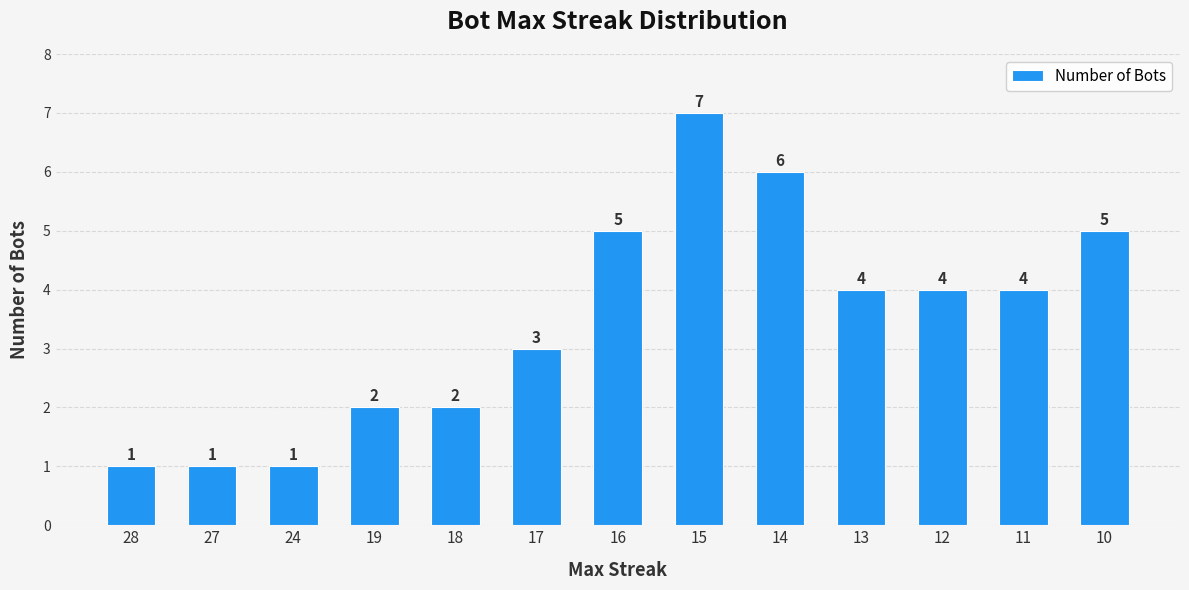

Reading left to right, list all the values displayed in this chart.

1	1	1	2	2	3	5	7	6	4	4	4	5